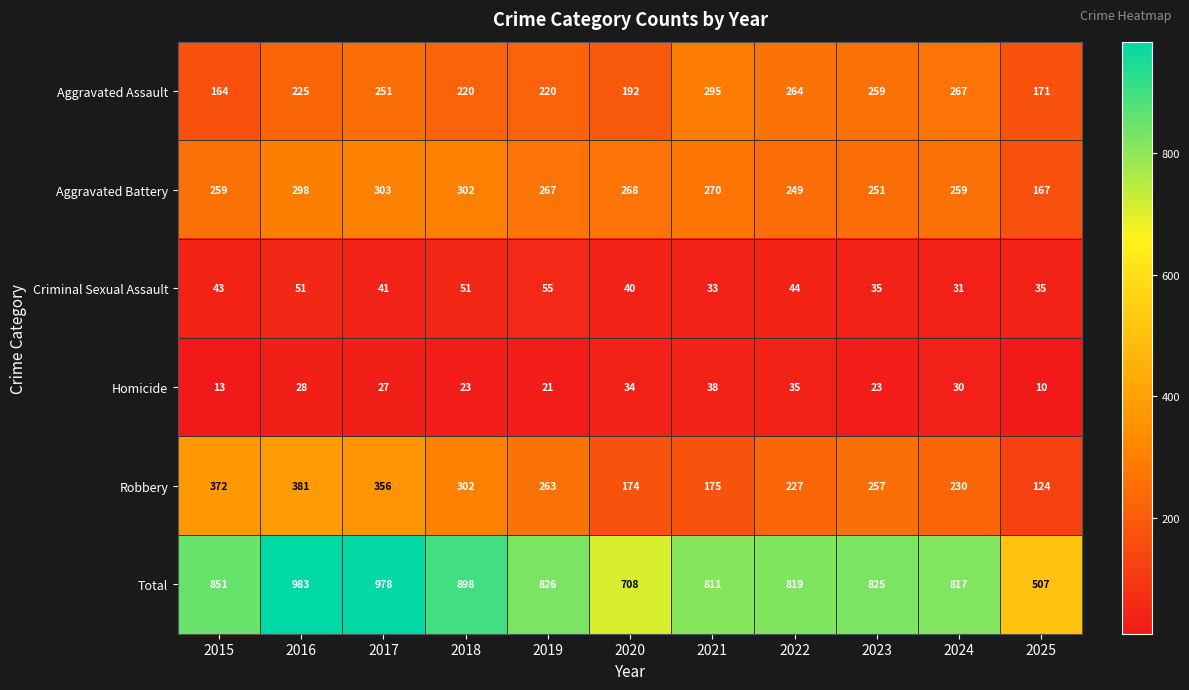

The Robbery series shows 71 at 2020. True or false?

False